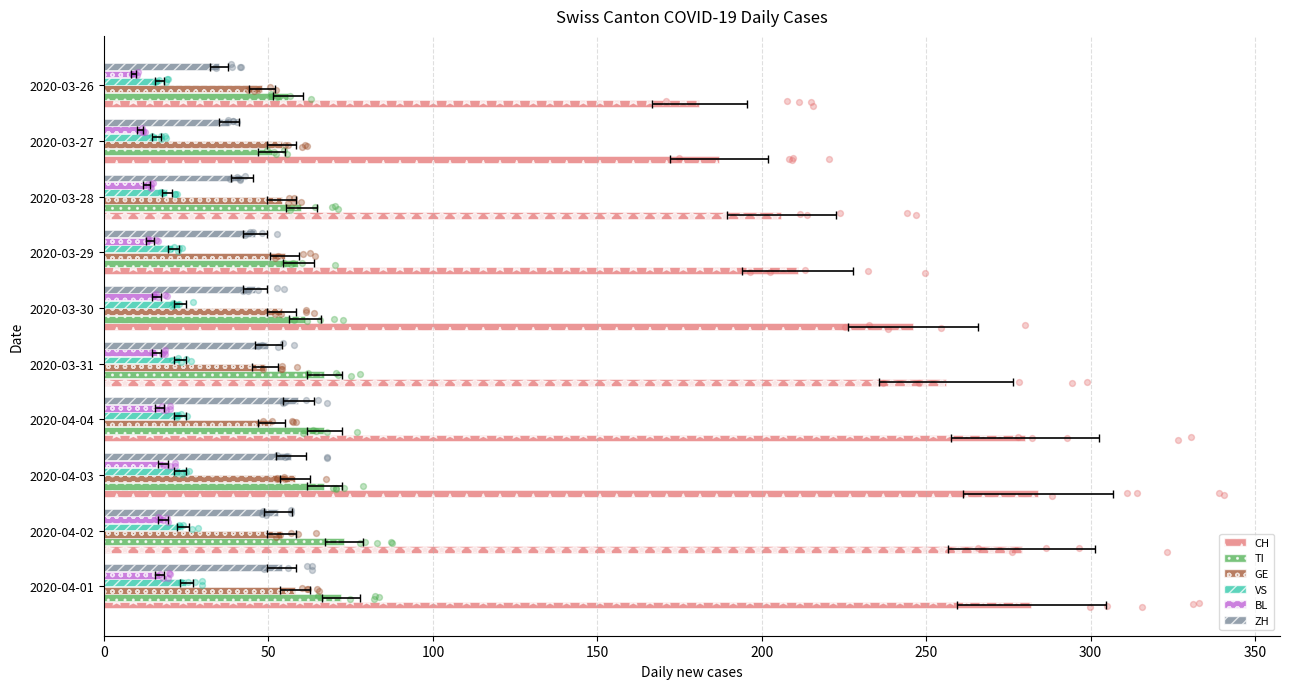

Which series reaches the minimum Y coordinate?

BL